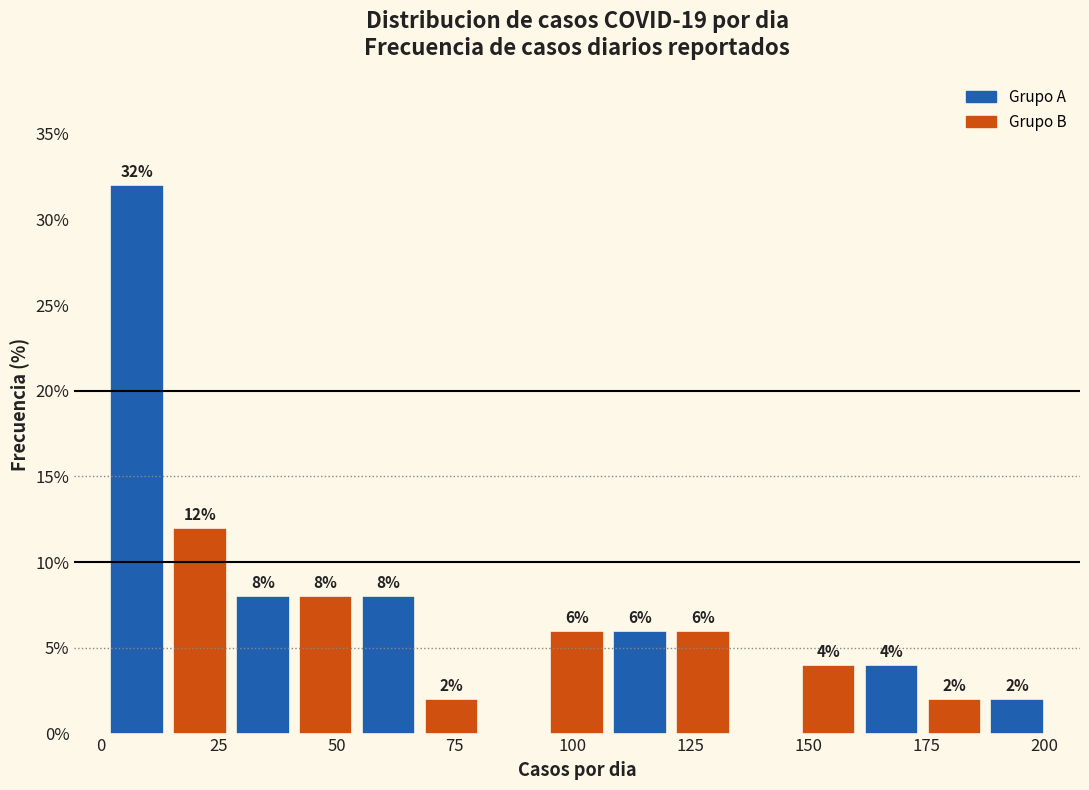

Around what value on the x-axis is the tallest bar? Give the approximate position of its centre, as read against the axis.

10